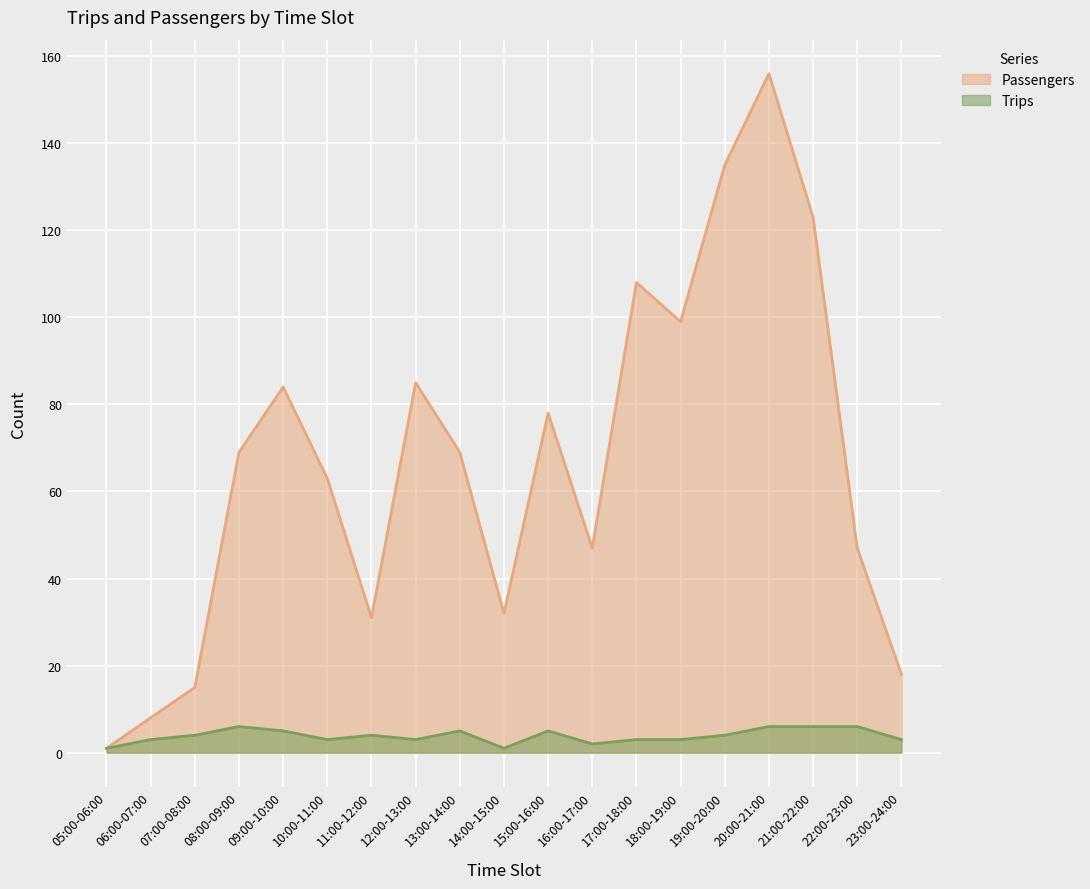

True or false: Passengers has a value of 16 at 10:00-11:00.

False